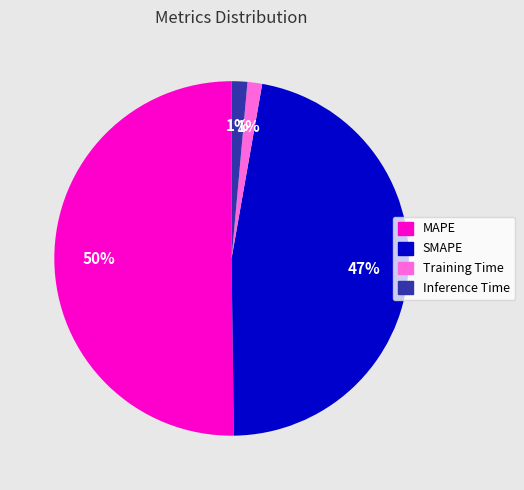

True or false: Inference Time accounts for 1% of the total.

True